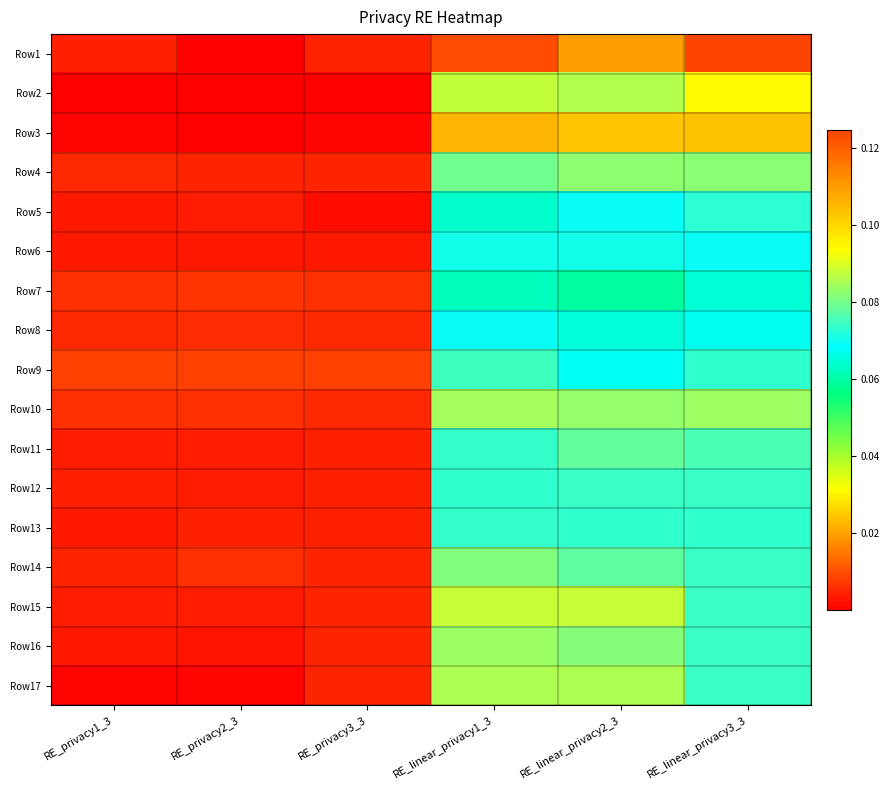

List the series in order of their peak value, highest first.

Row1, Row3, Row2, Row15, Row17, Row10, Row16, Row4, Row14, Row11, Row9, Row12, Row13, Row5, Row6, Row8, Row7